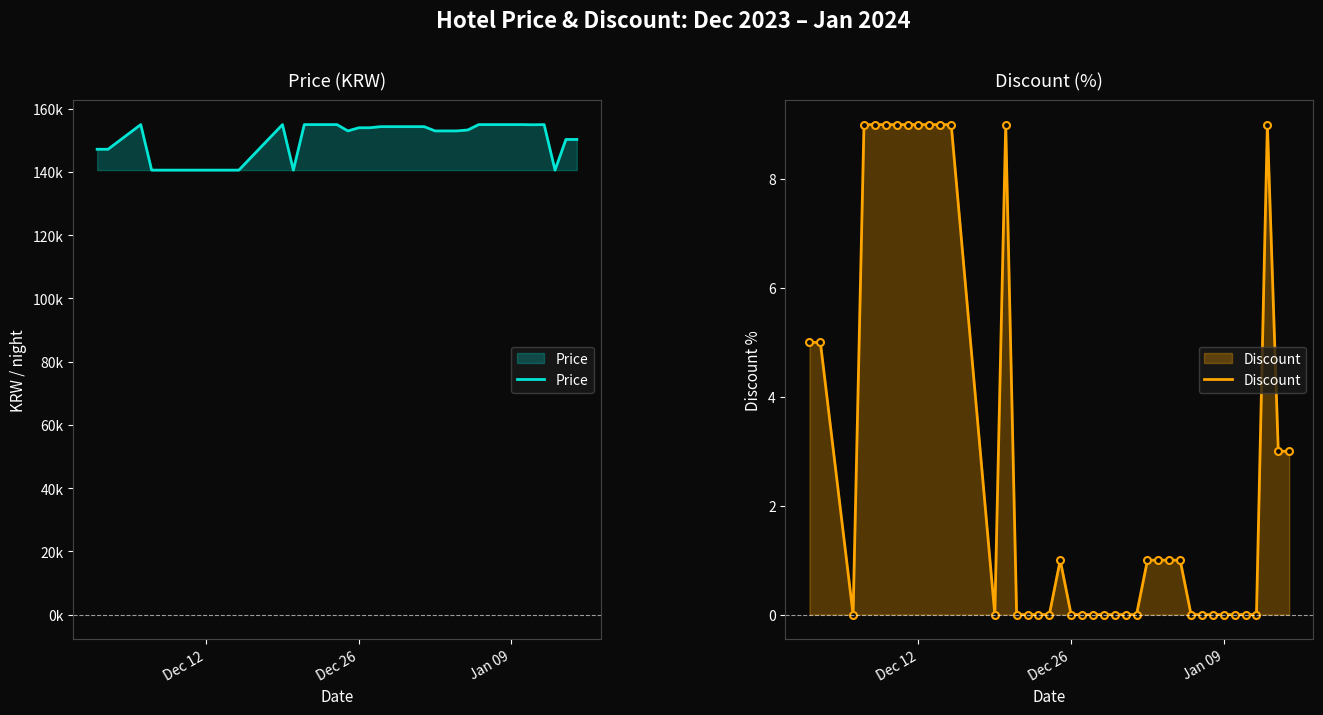

What is the difference between the maximum and minimum values in the Discount series?

9